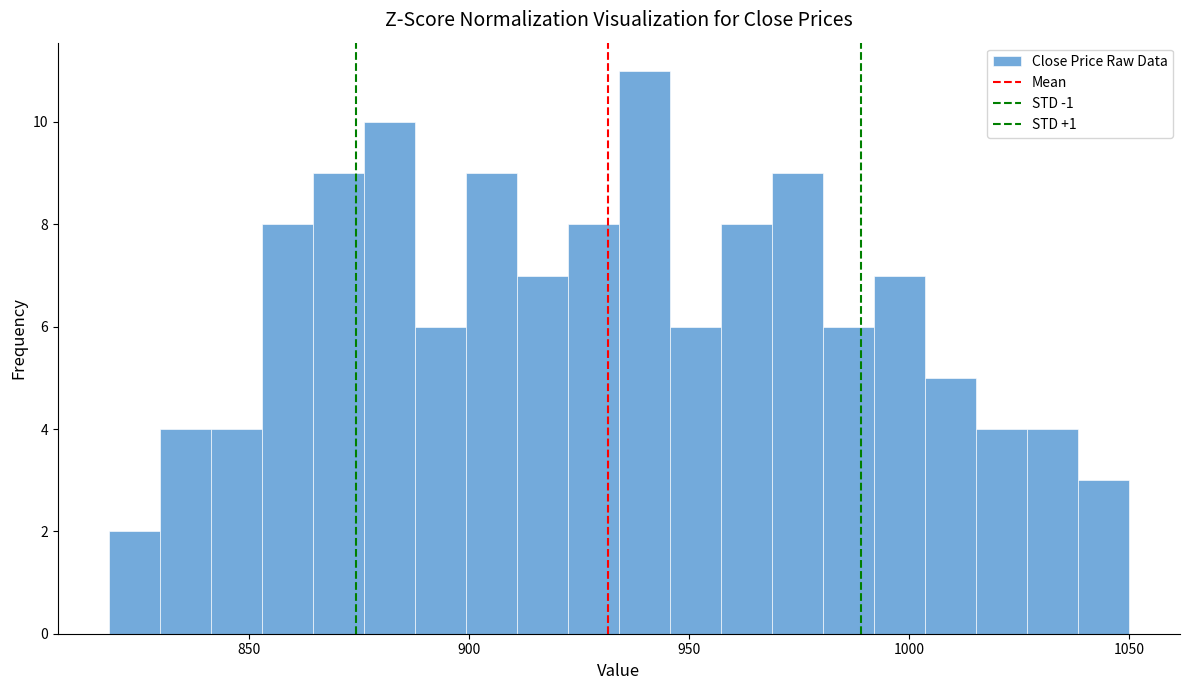

Around what value on the x-axis is the tallest bar? Give the approximate position of its centre, as read against the axis.

940